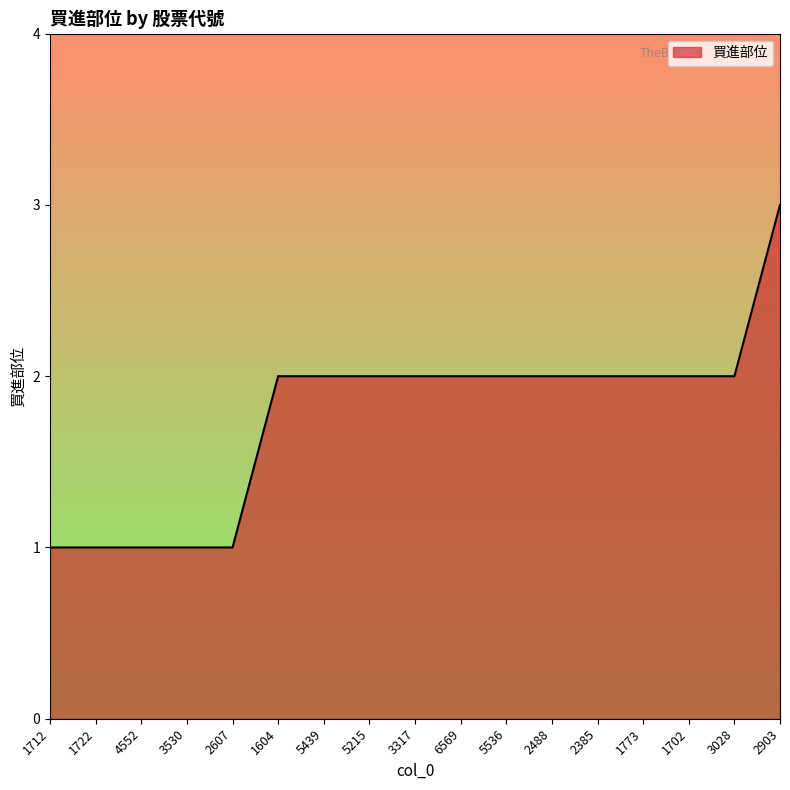

What position from the left is 2903?

17